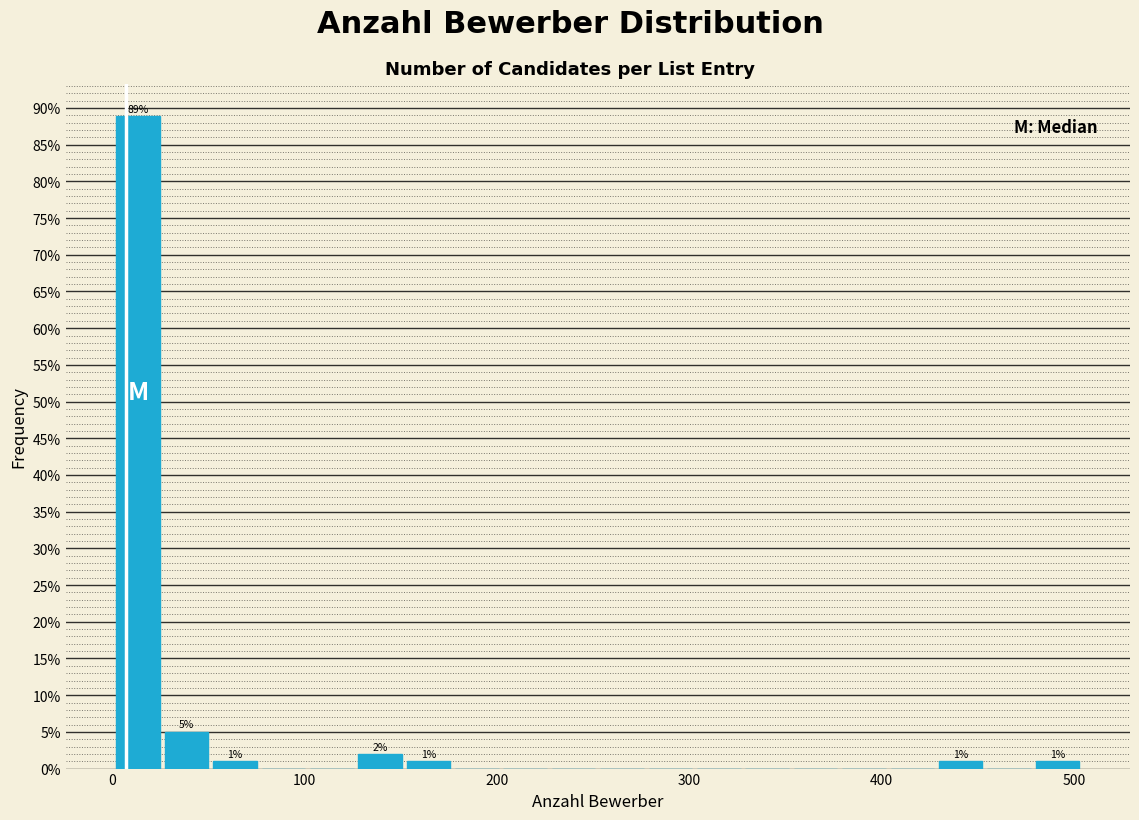

Around what value on the x-axis is the tallest bar? Give the approximate position of its centre, as read against the axis.

10